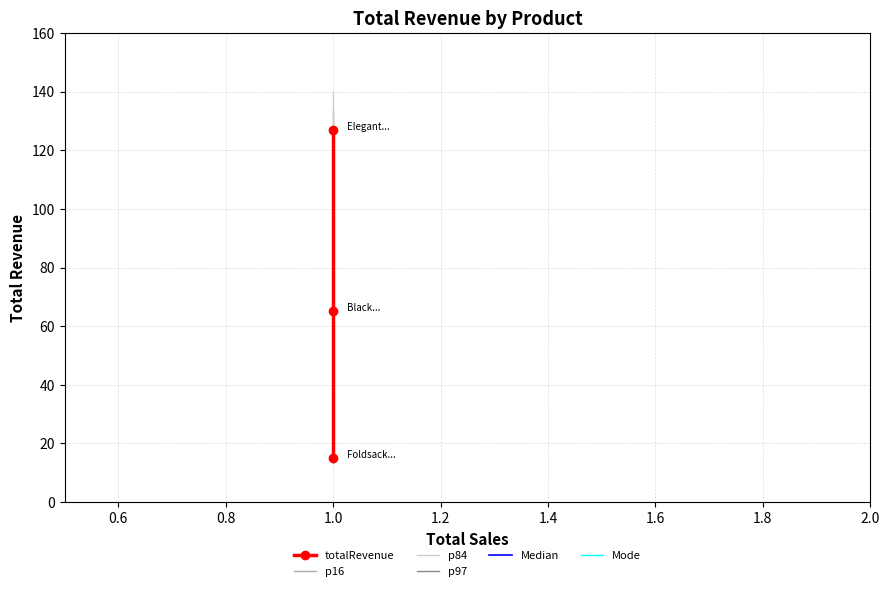

Count the number of data series in this chart.

6